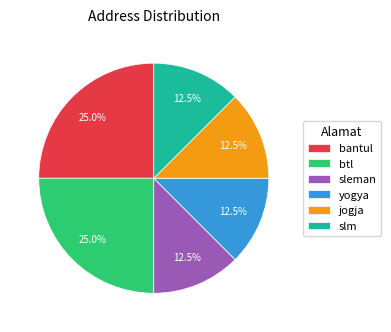

Between jogja and bantul, which is larger?

bantul